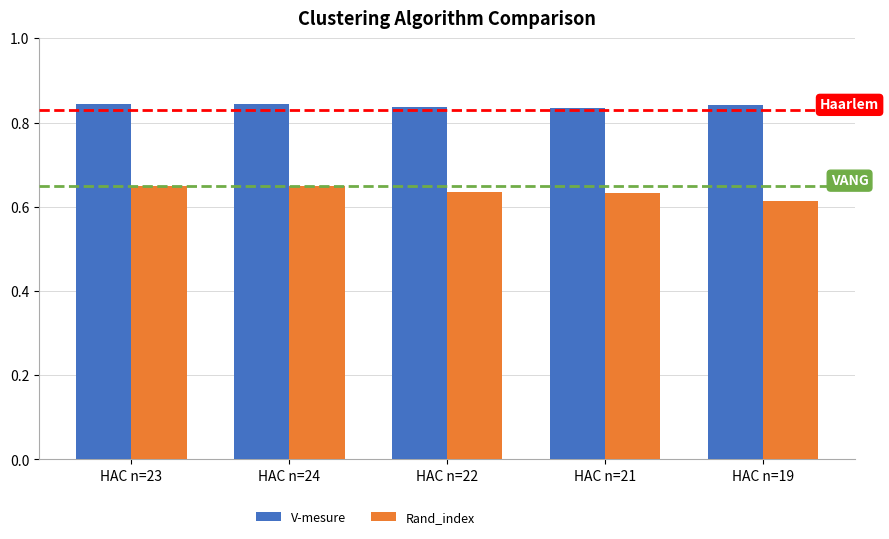

Rank the series by their maximum value, from lowest to highest.

Rand_index, V-mesure